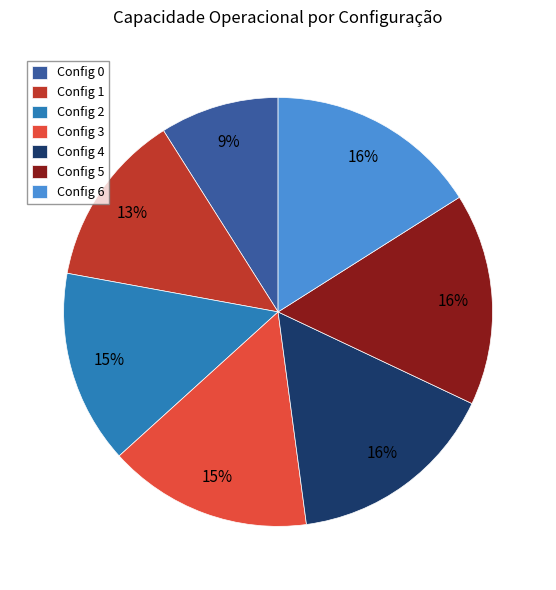

How many slices are in this pie chart?

7